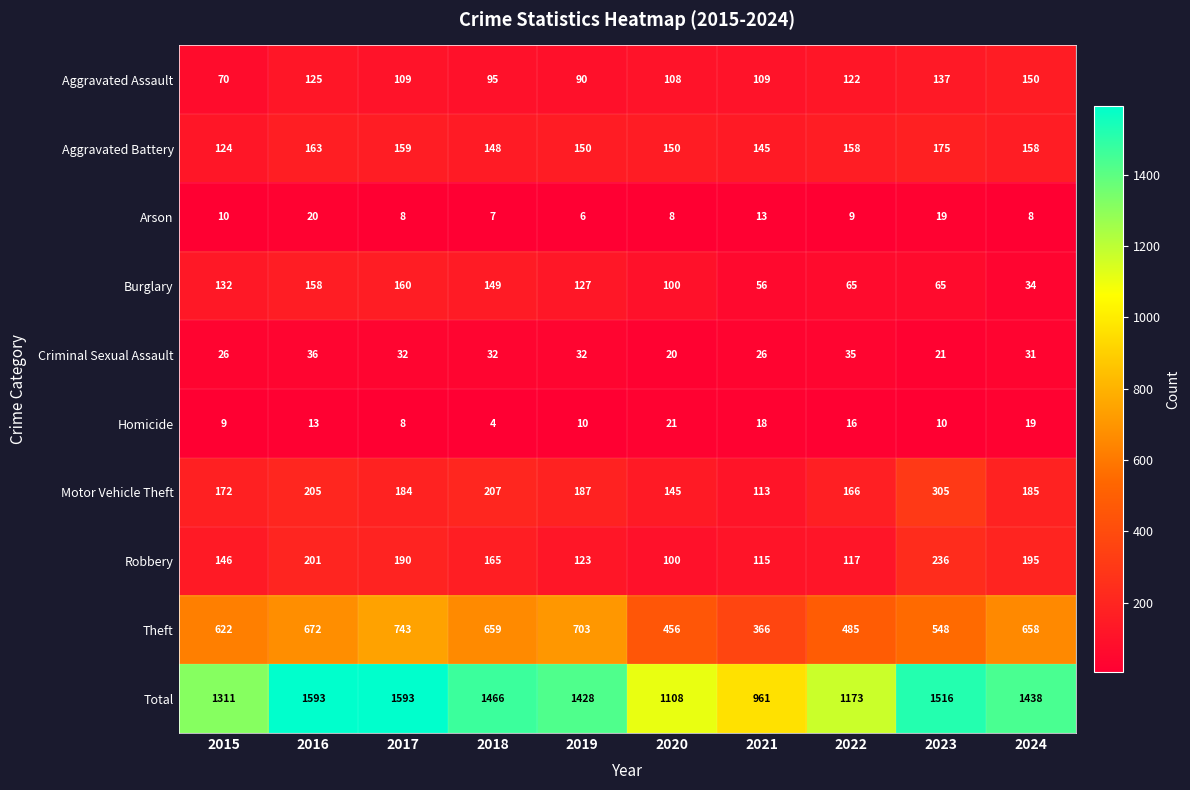

At which label is Total closest to 1277?

2015